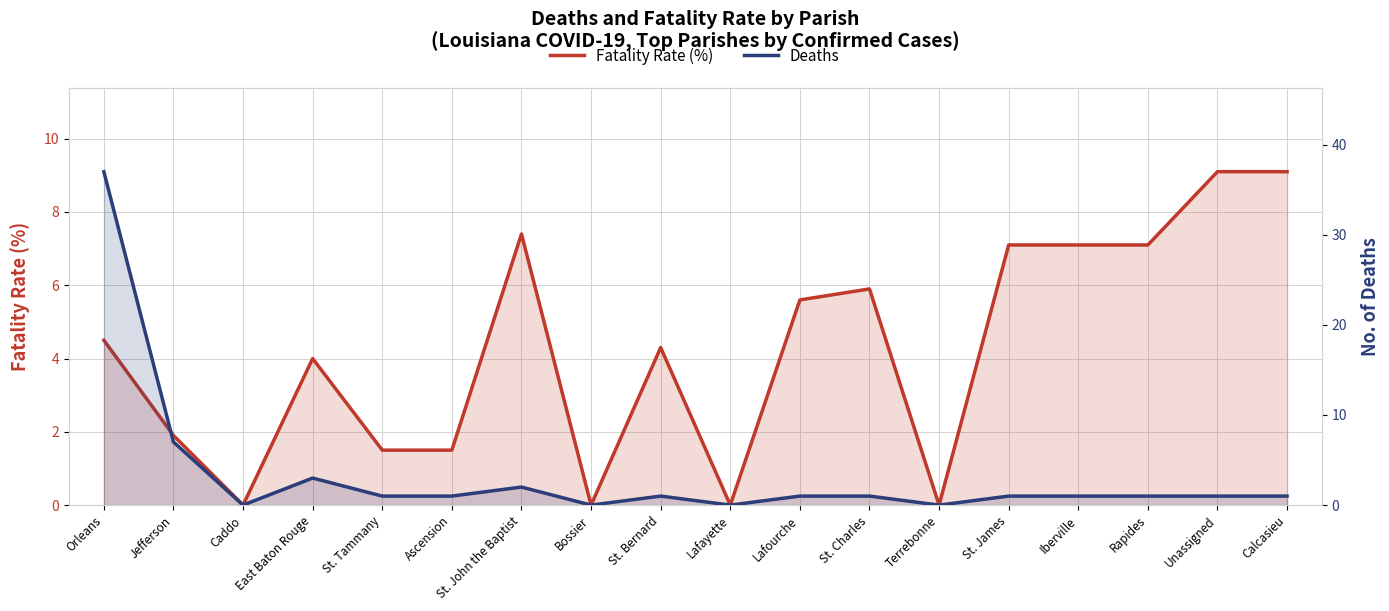

At Lafourche, list the series in order from largest to smallest.

Fatality Rate (%), Deaths